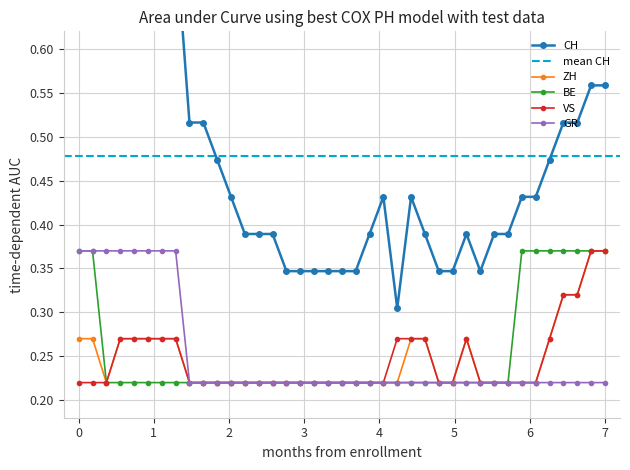

What is the approximate value of GR at 2020-07-01?

0.2